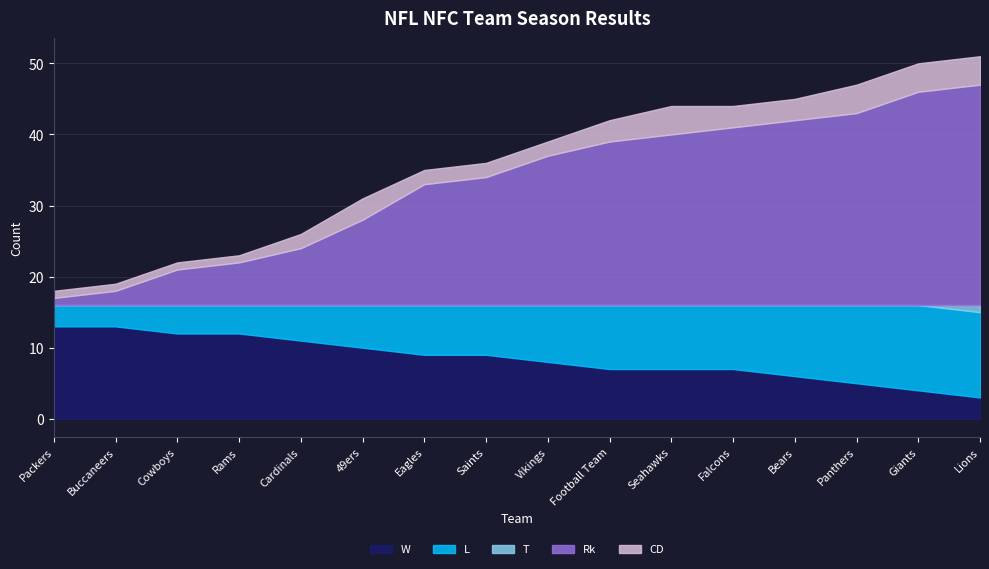

Count the T values in the range 0 to 1.

16